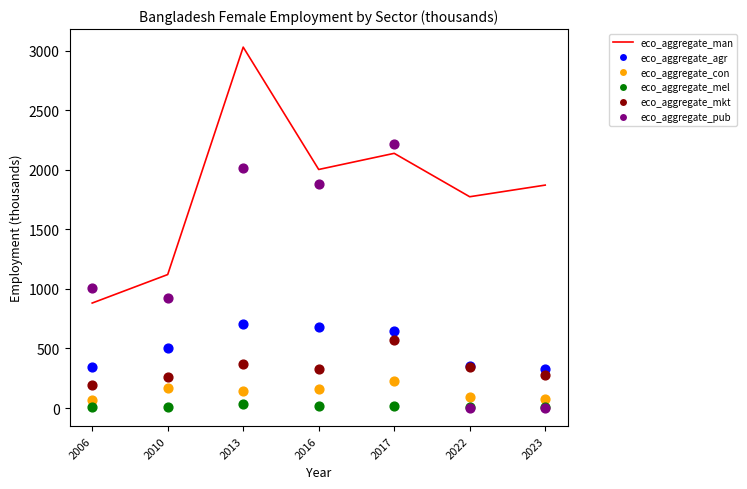

What are all the series names shown in the legend?

eco_aggregate_man, eco_aggregate_agr, eco_aggregate_con, eco_aggregate_mel, eco_aggregate_mkt, eco_aggregate_pub